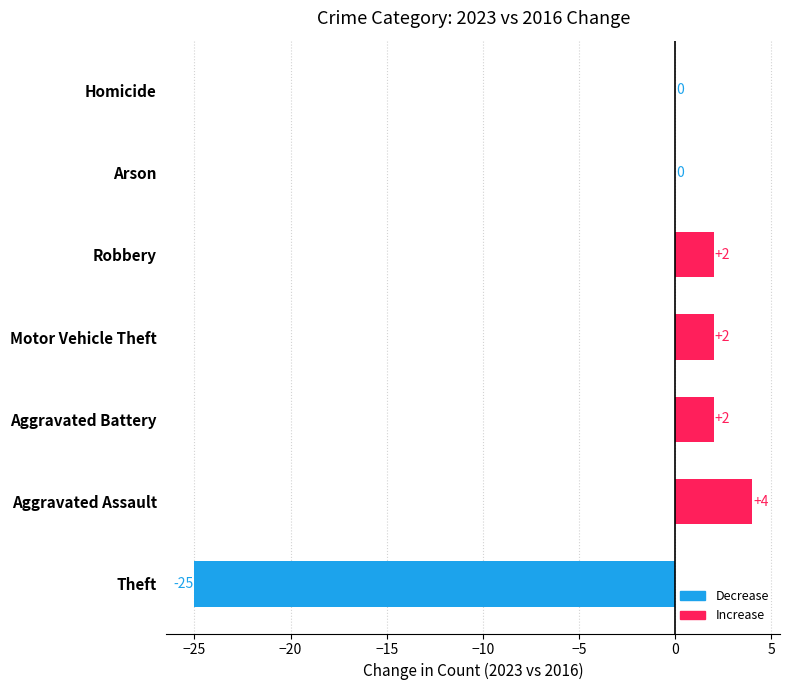

What is the sum of all values?

-15